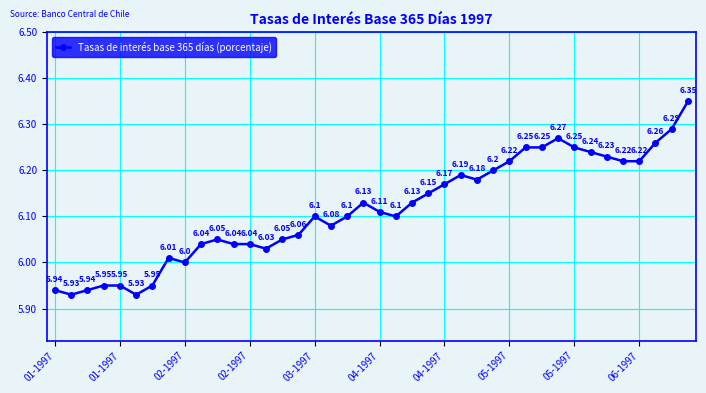

What is the sum of all values?

244.6